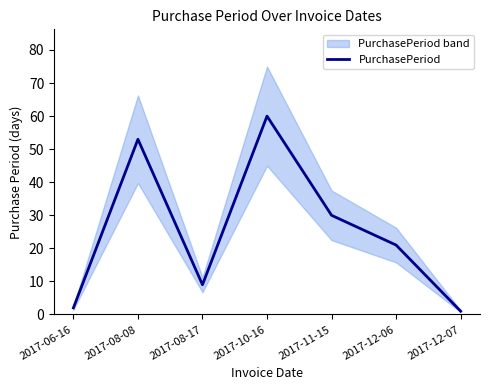

Where is the data nearest to the value 30?

2017-11-15